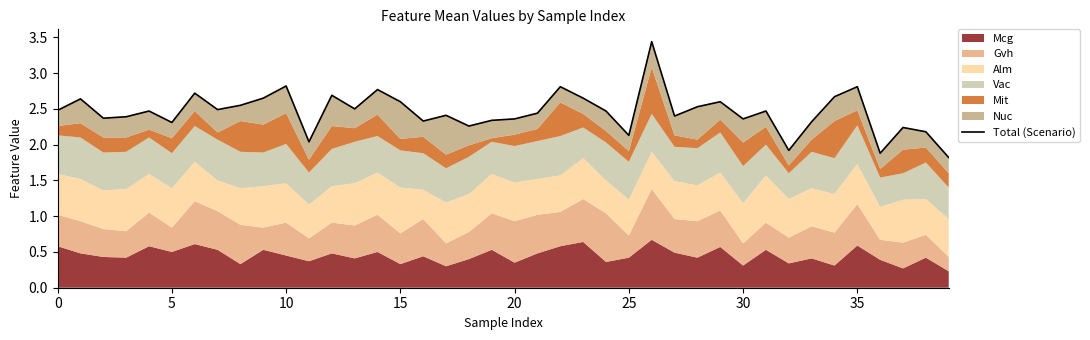

What is the label of the 11th point from the right?

29